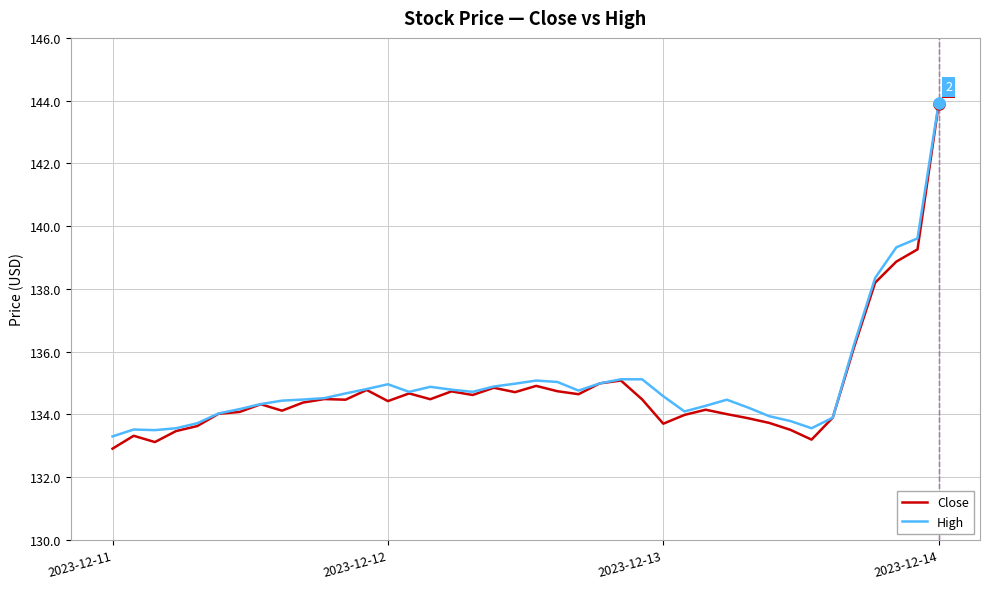

Which series has the largest range (max minus min)?

Close